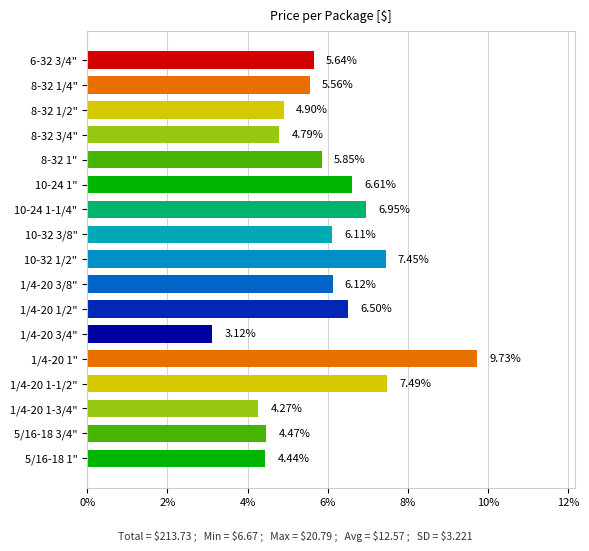

Is it true that the value at 1/4-20 1/2" is 6.5?

True